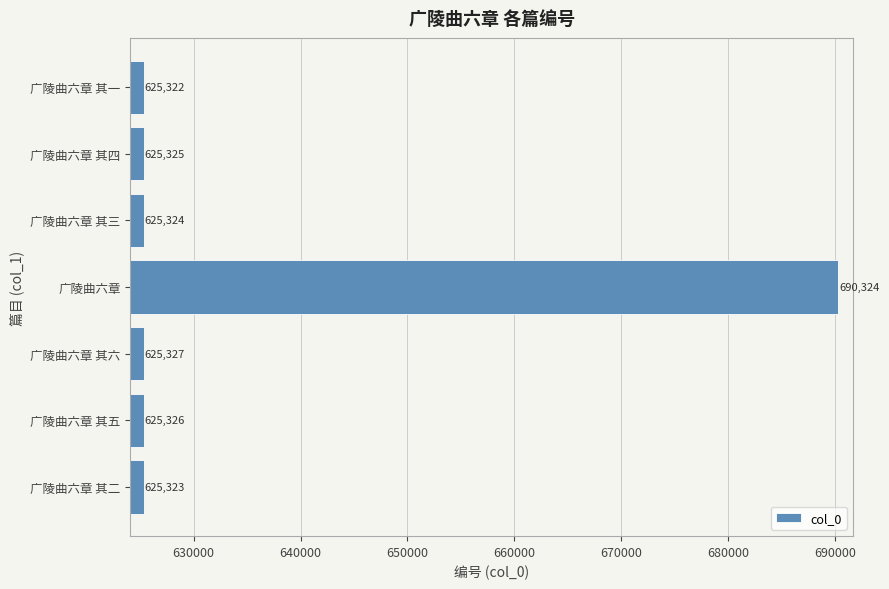

The value at 广陵曲六章 其一 is 625322. True or false?

True